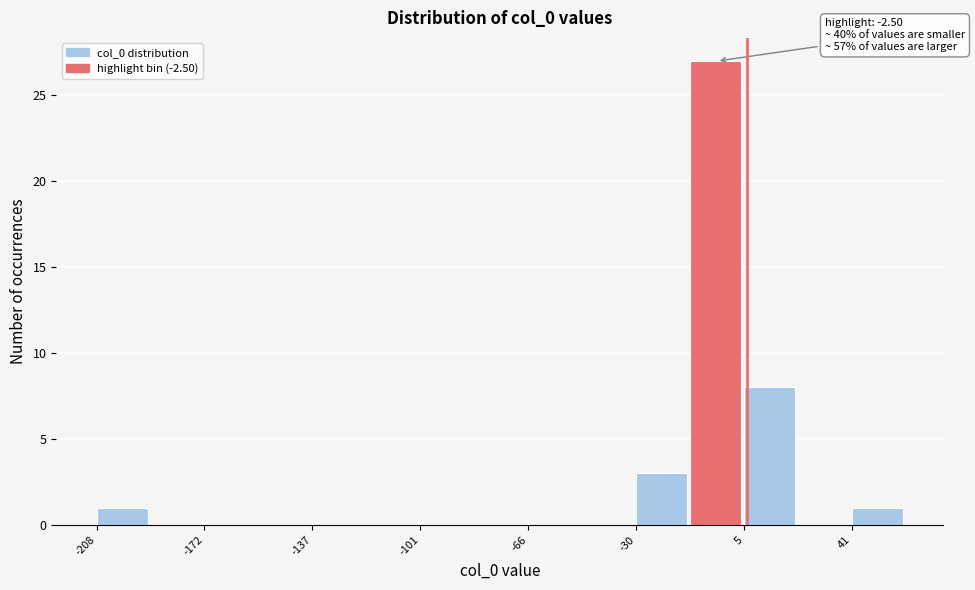

Read against the x-axis, roughly where is the centre of the tallest bar?

-5